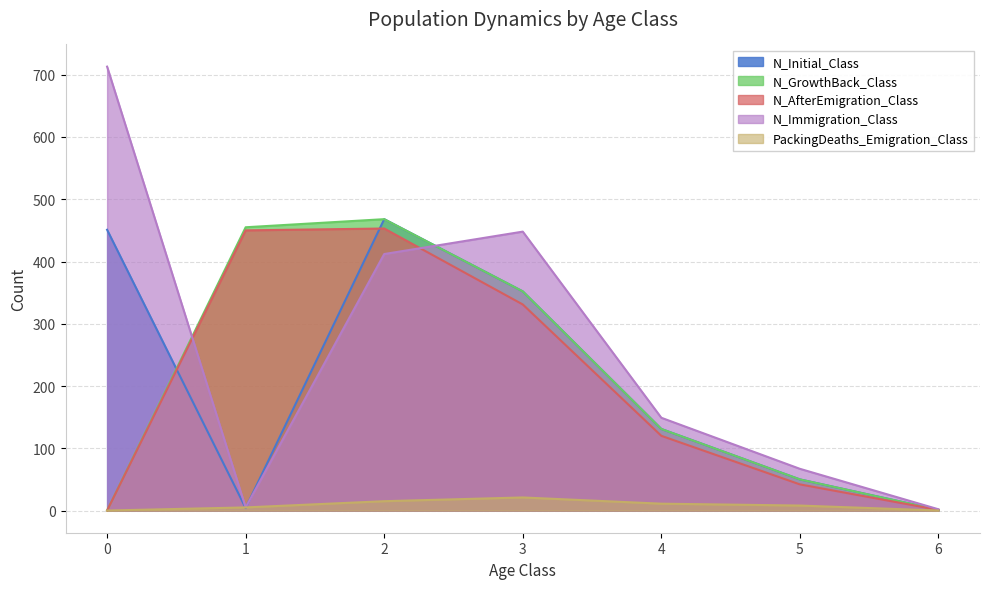

At which category is the sum across all series the highest?

2